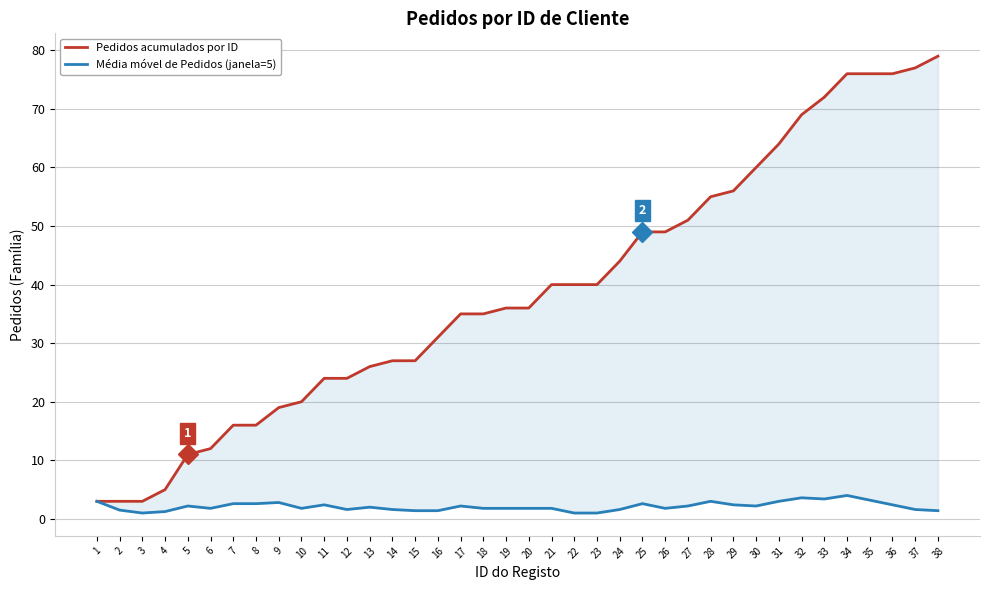

At 12, list the series in order from largest to smallest.

Pedidos acumulados por ID, Média móvel de Pedidos (janela=5)